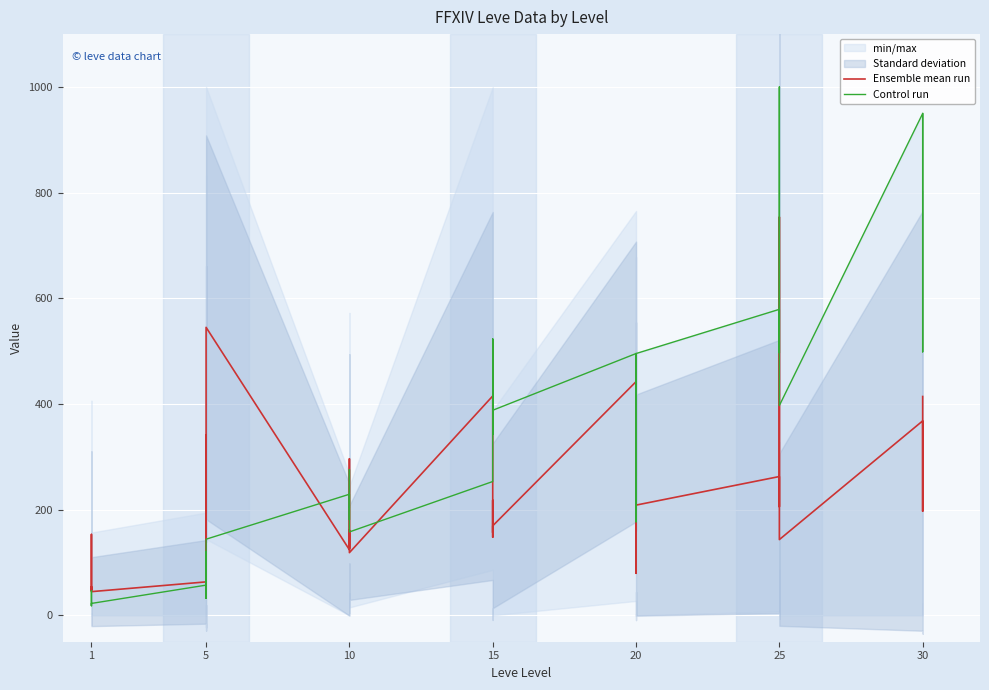

What is the sum of all Control run values?

13881.9